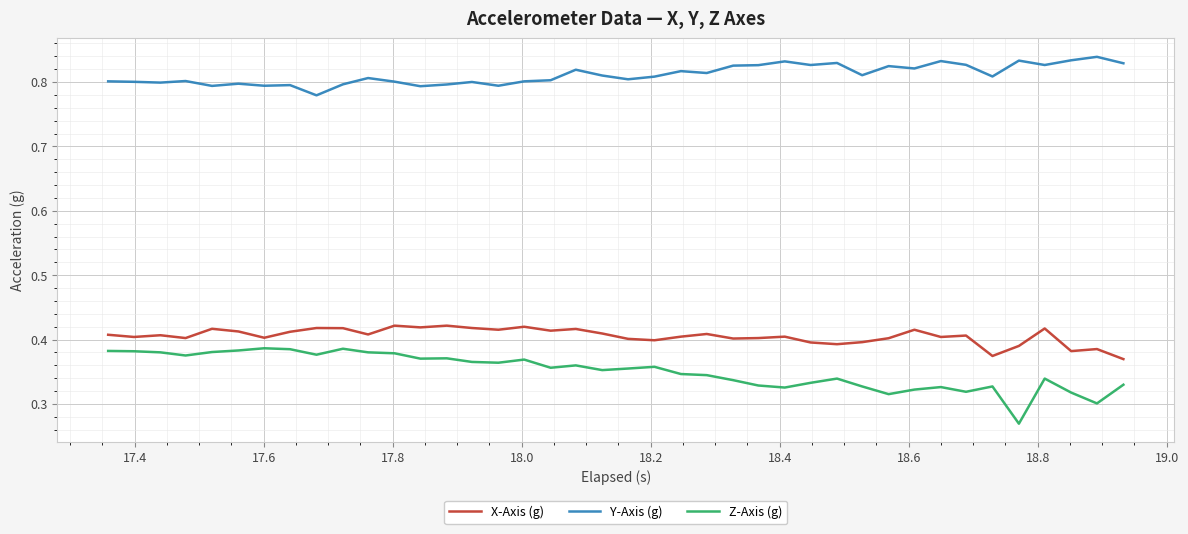

List the series in order of their peak value, highest first.

Y-Axis (g), X-Axis (g), Z-Axis (g)